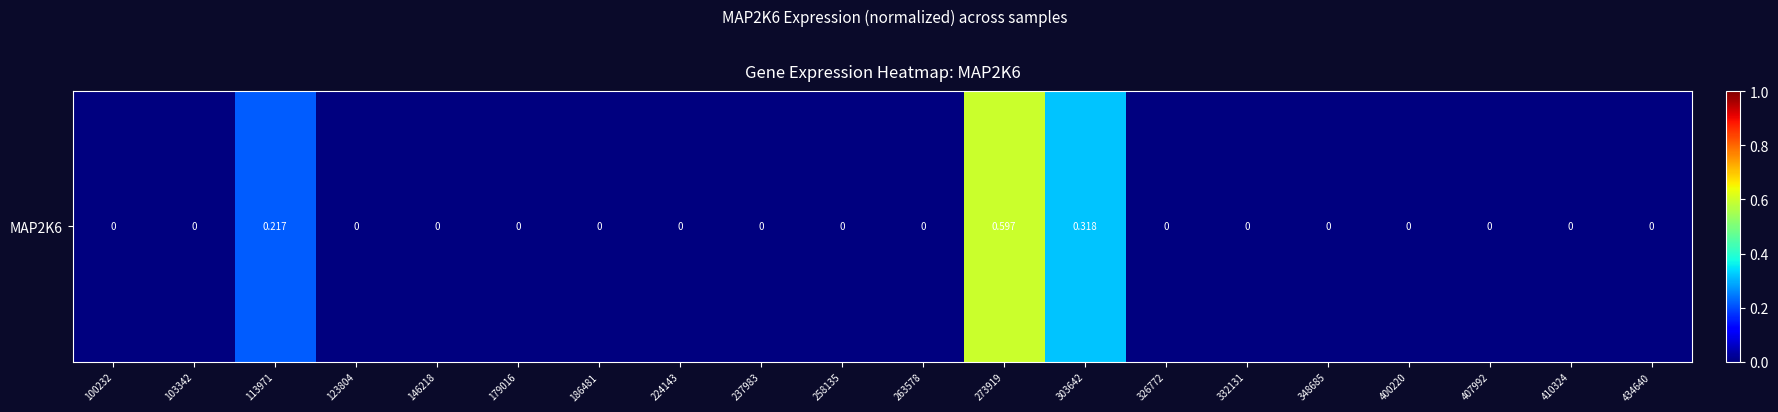

Rank the categories by value from lowest to highest.

100232, 103342, 123804, 146218, 179016, 186481, 224143, 237983, 258135, 263578, 326772, 332131, 348685, 400220, 407992, 410324, 434640, 113971, 303642, 273919